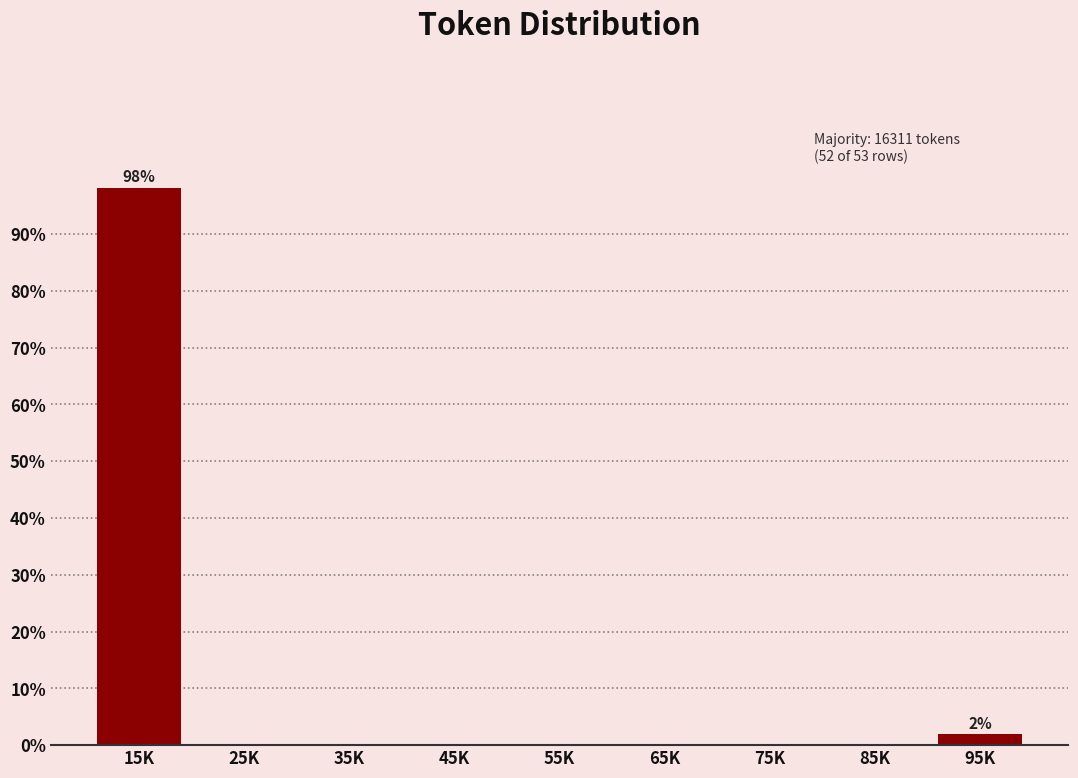

Reading right to left, transcribe all the data shown in this chart.

95K=1.9	85K=0.0	75K=0.0	65K=0.0	55K=0.0	45K=0.0	35K=0.0	25K=0.0	15K=98.1